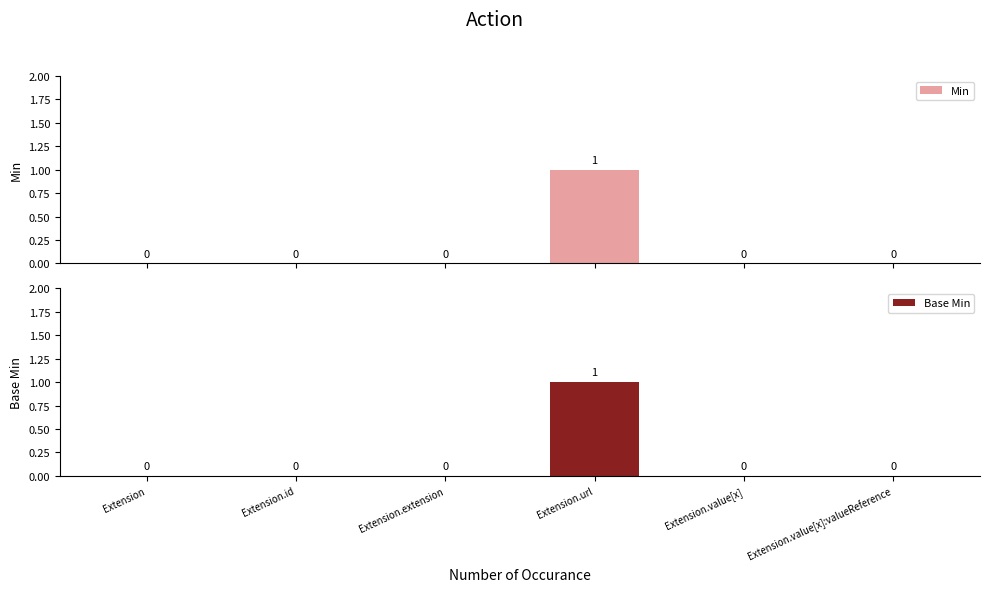

What is the difference between the maximum and minimum values in the Base Min series?

1